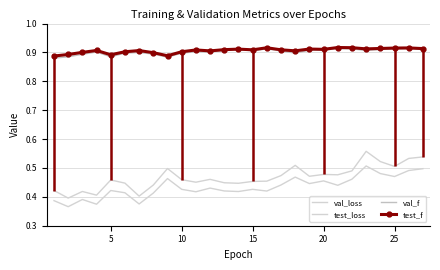

Which series has the largest total across all categories?

test_f